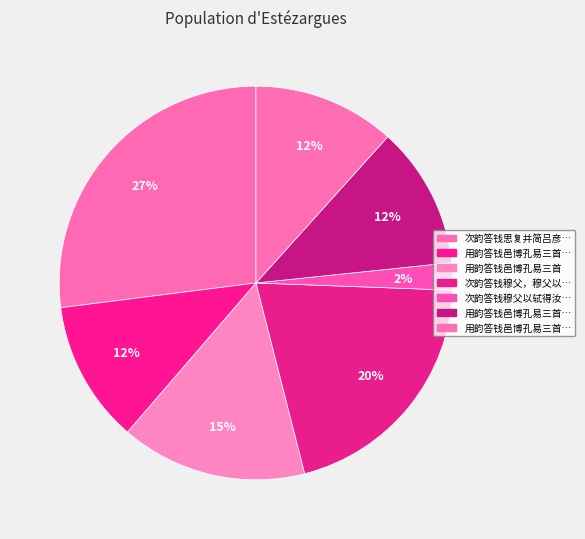

How many segments does this pie chart have?

7